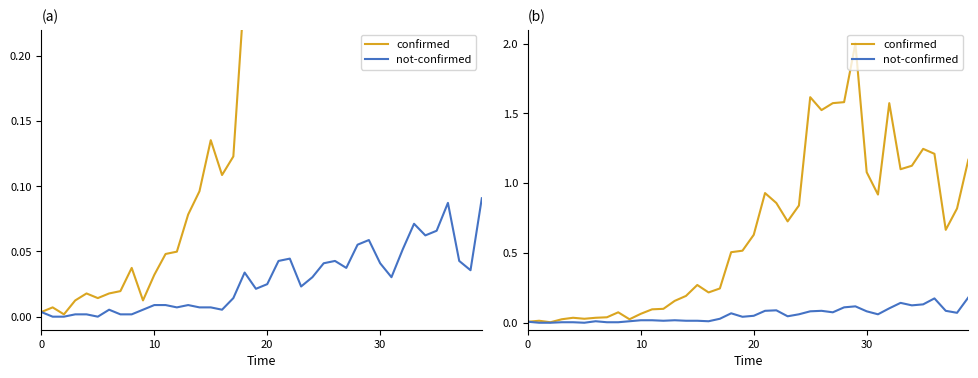

What is the label of the 40th point from the left?

39